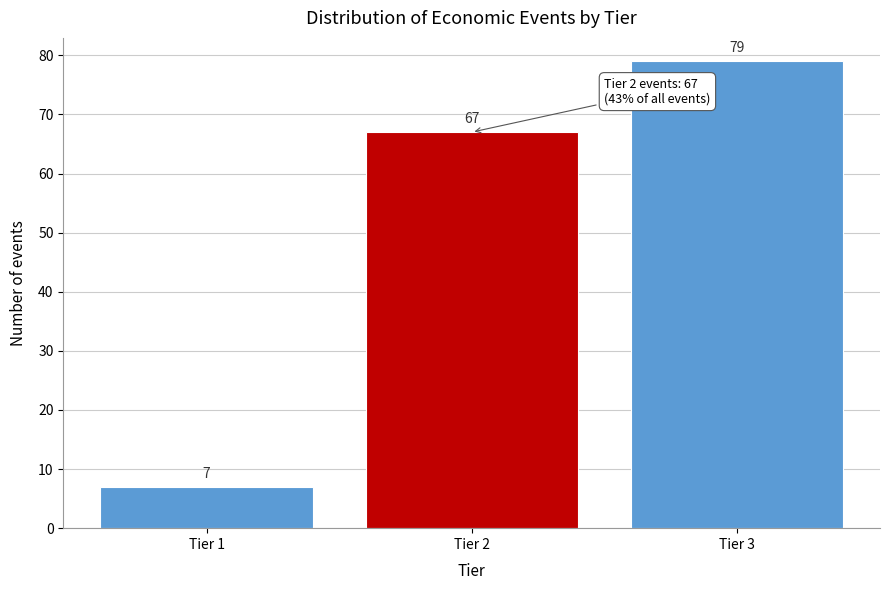

Reading left to right, list all the values displayed in this chart.

7	67	79